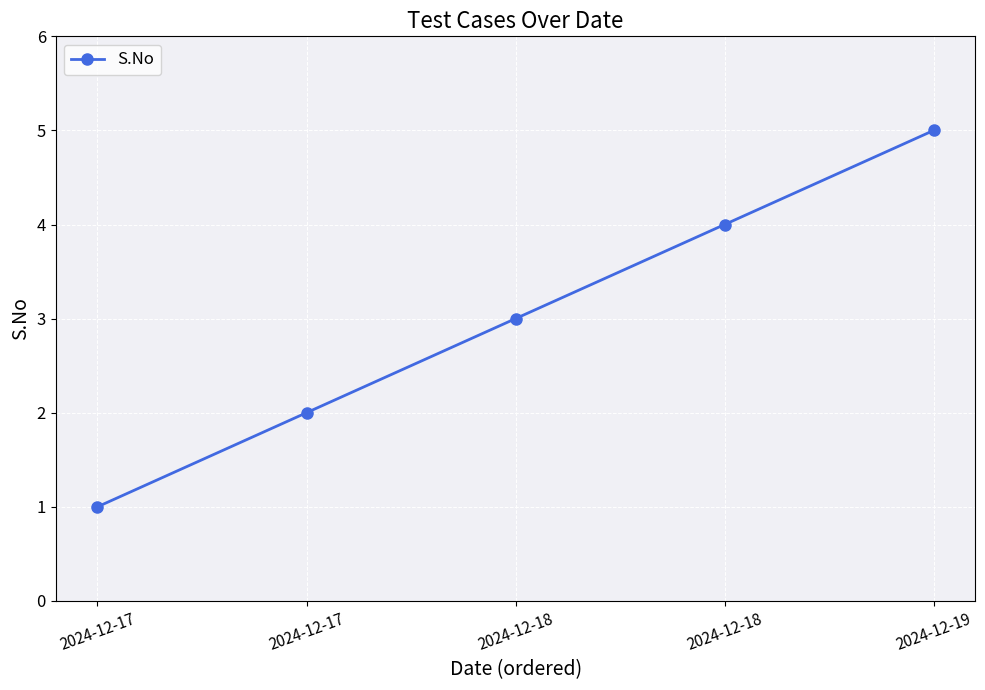

How many lines are shown in the chart?

1